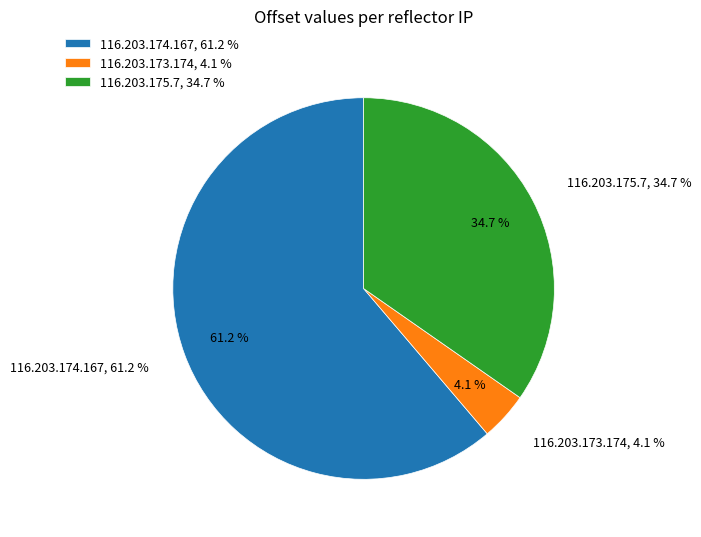

To the nearest percent, what is the average slice percentage?

33%